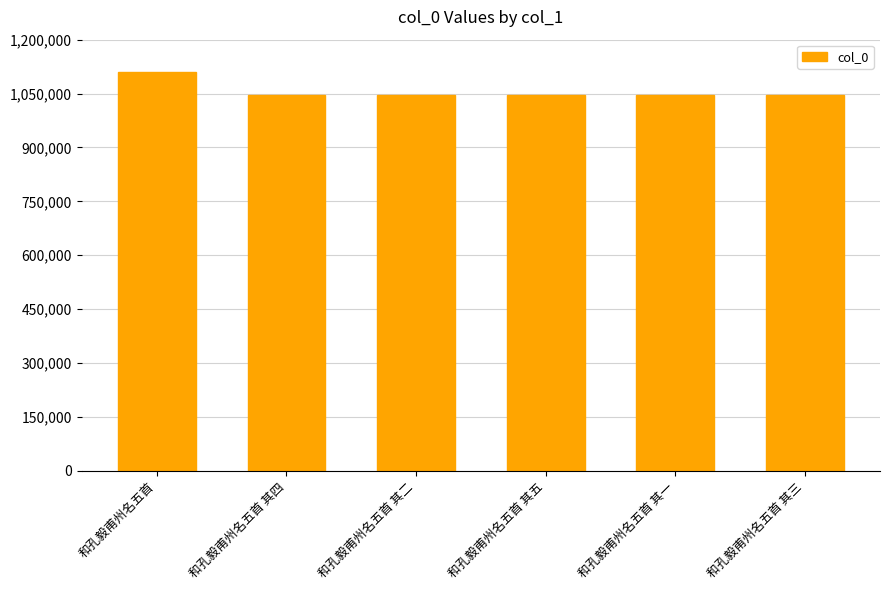

How many distinct data groups are displayed?

1